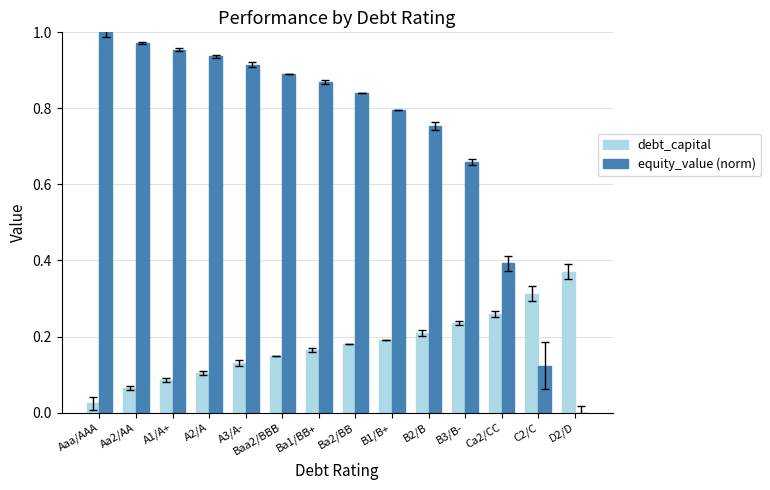

True or false: debt_capital has a value of 0.1 at A1/A+.

False